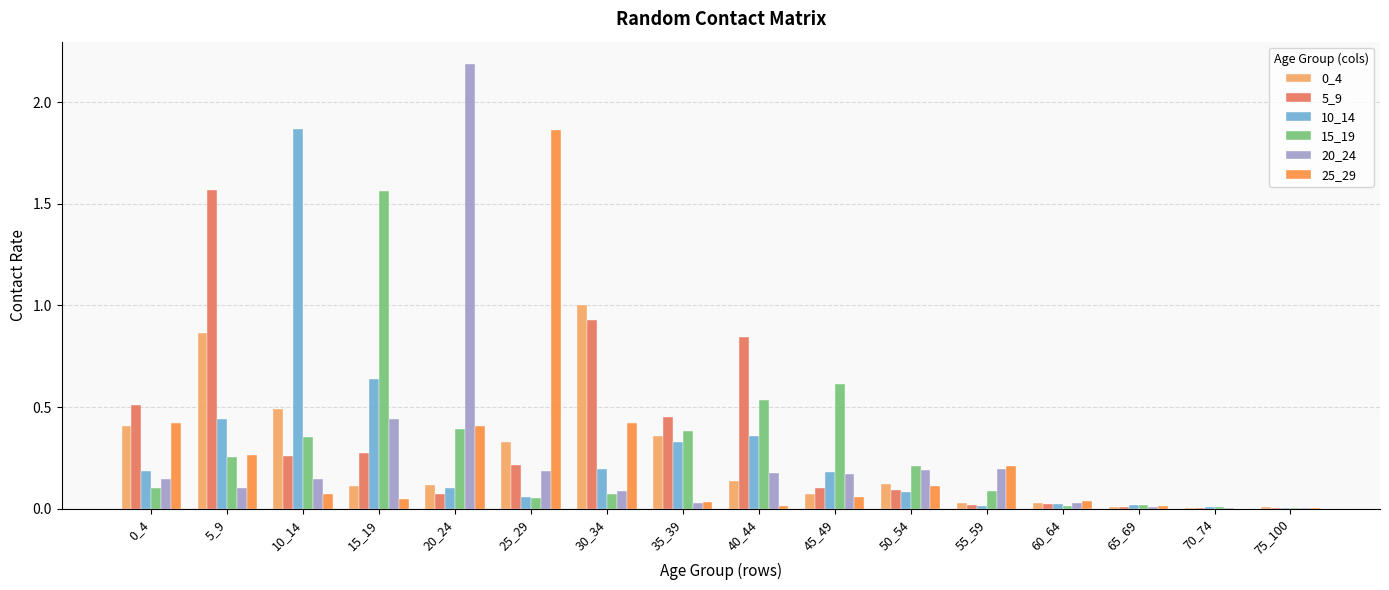

What is the sum of all 15_19 values?

4.7